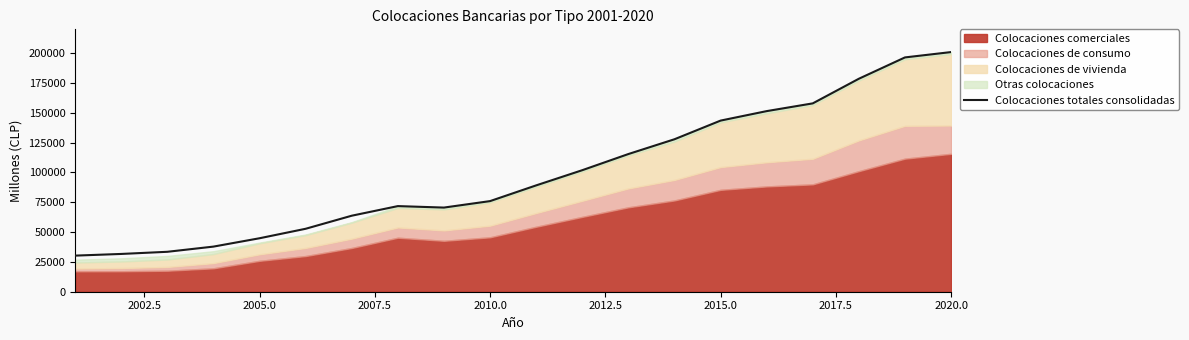

The value of Colocaciones totales consolidadas at 2010.0 is 75979. True or false?

True